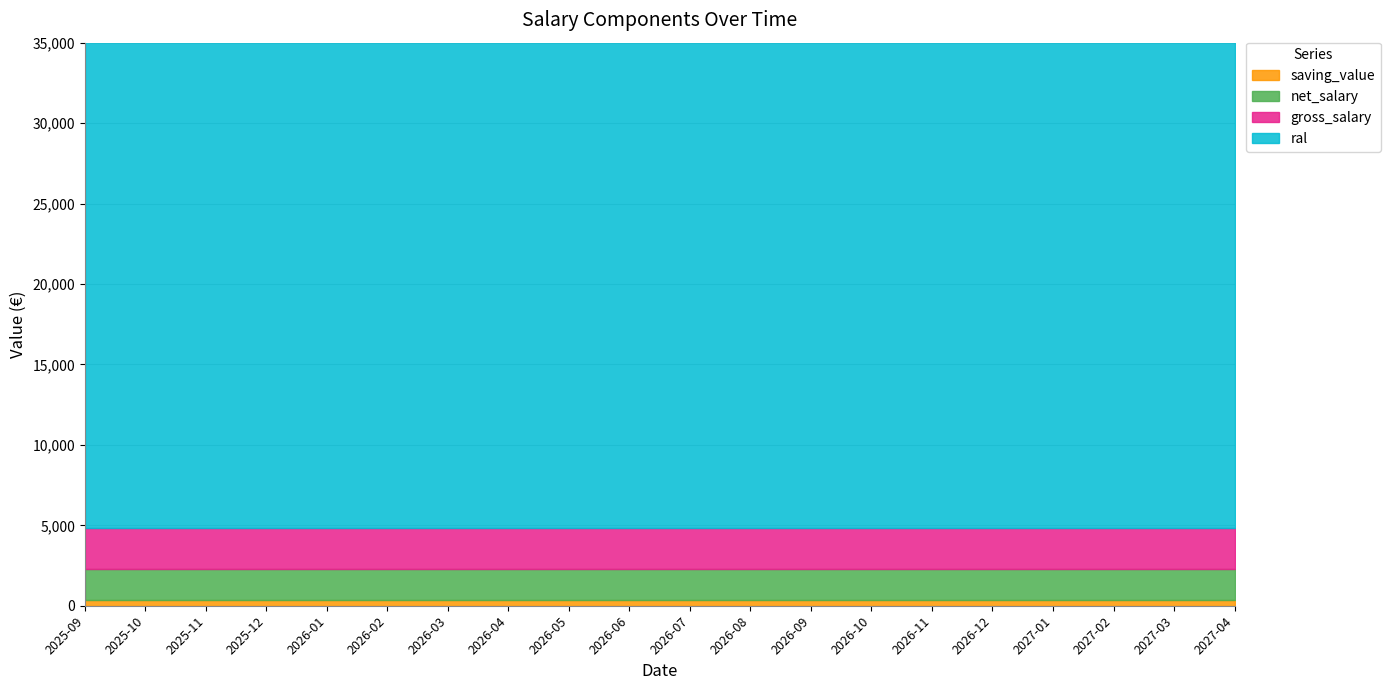

Which series has the largest range (max minus min)?

ral